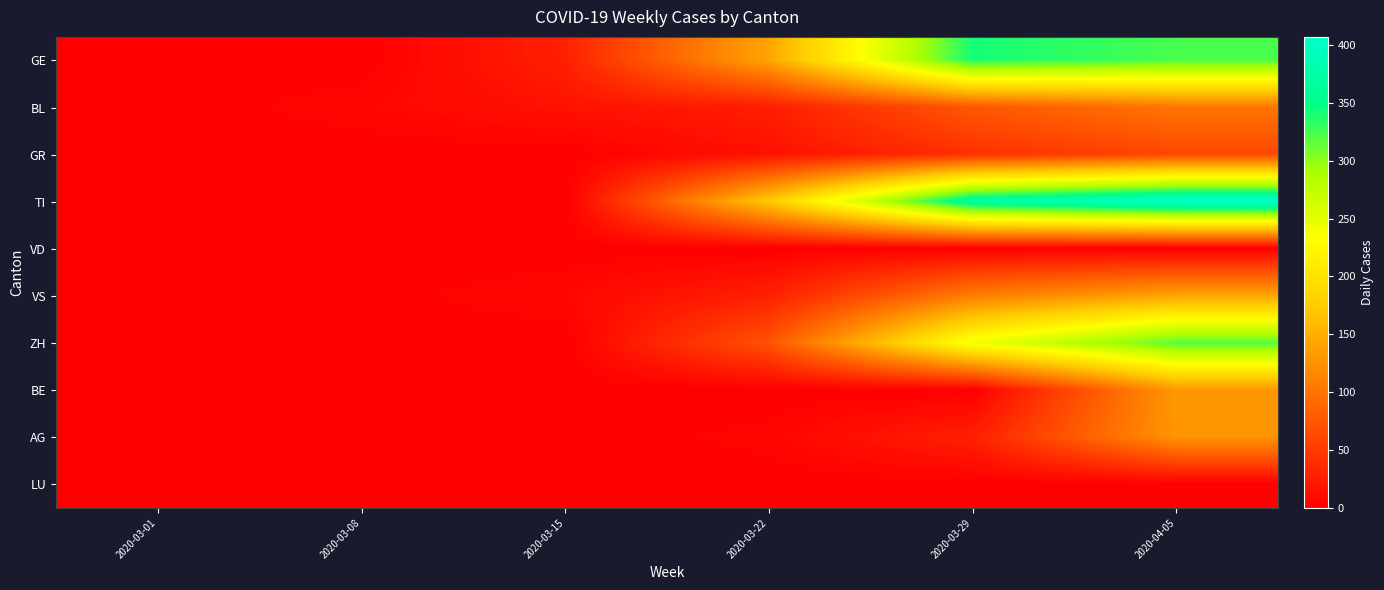

At 2020-04-05, list the series in order from smallest to largest.

VD, LU, GR, BL, AG, BE, VS, ZH, GE, TI